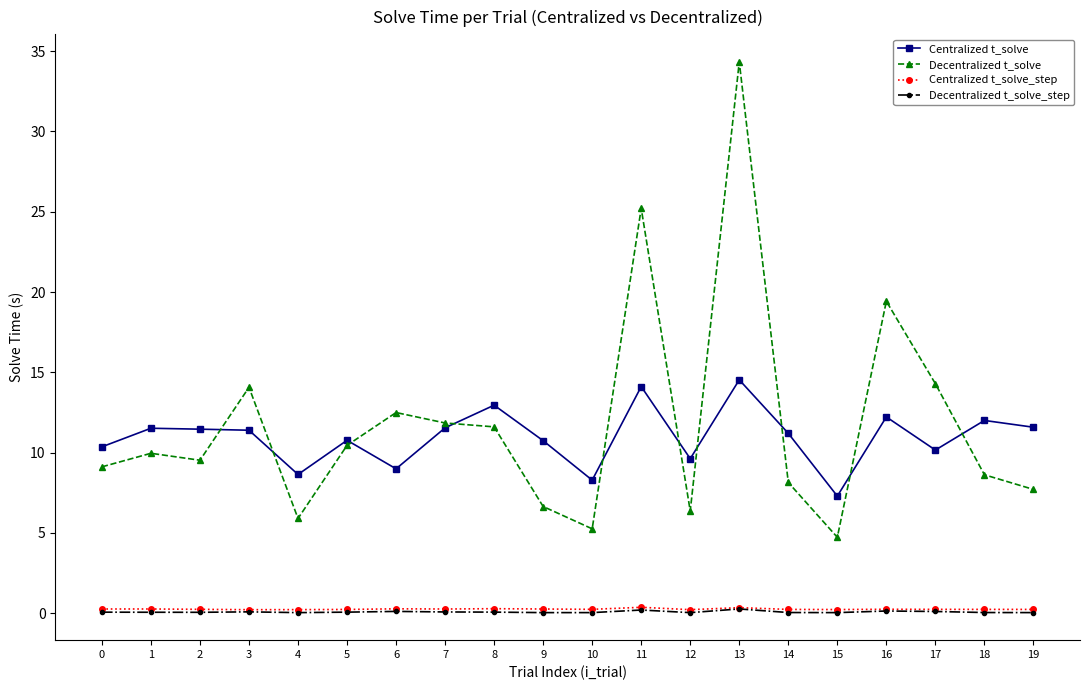

What is the sum of the Decentralized t_solve values at 15 and 2?

14.3